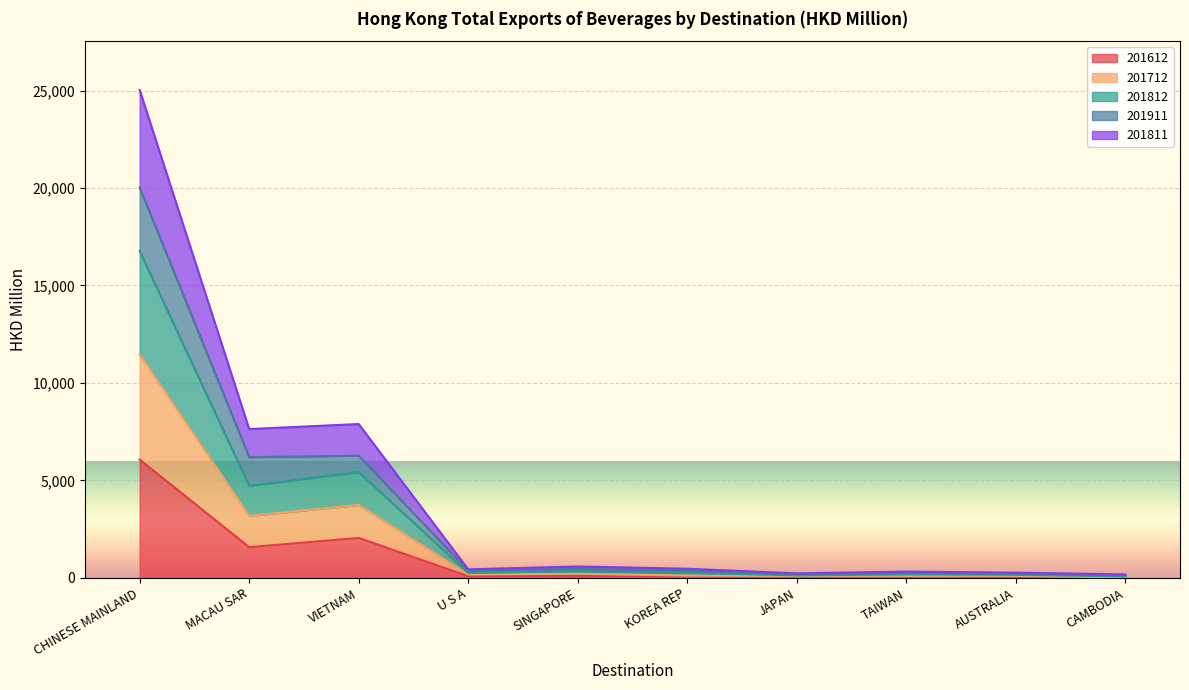

True or false: 201612 has a value of 2053.6 at VIETNAM.

True